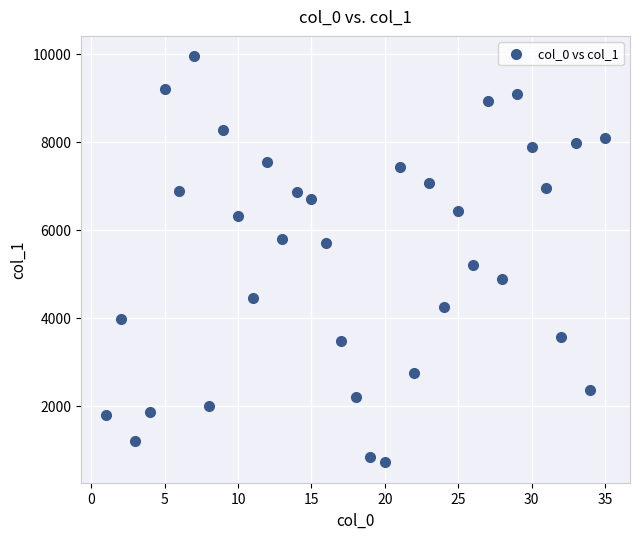

What is the range of Y values (max minus min)?

9240